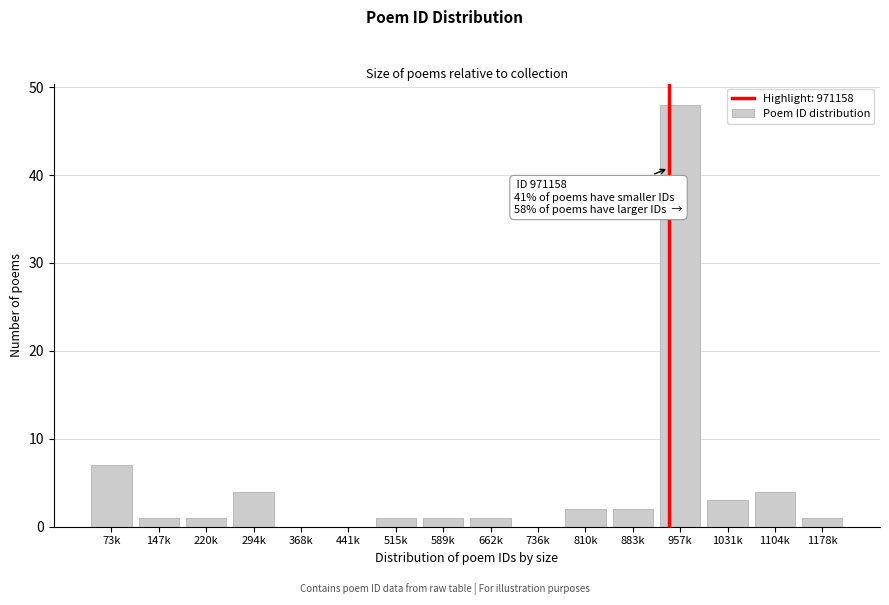

Reading left to right, what are all the values shown in this chart?

73k=7	147k=1	220k=1	294k=4	368k=0	441k=0	515k=1	589k=1	662k=1	736k=0	810k=2	883k=2	957k=48	1031k=3	1104k=4	1178k=1